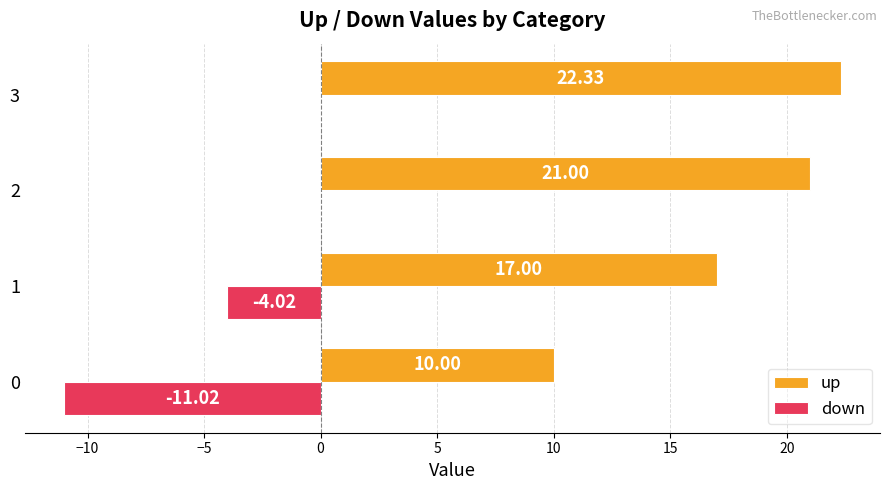

What is the sum of all up values?

70.3